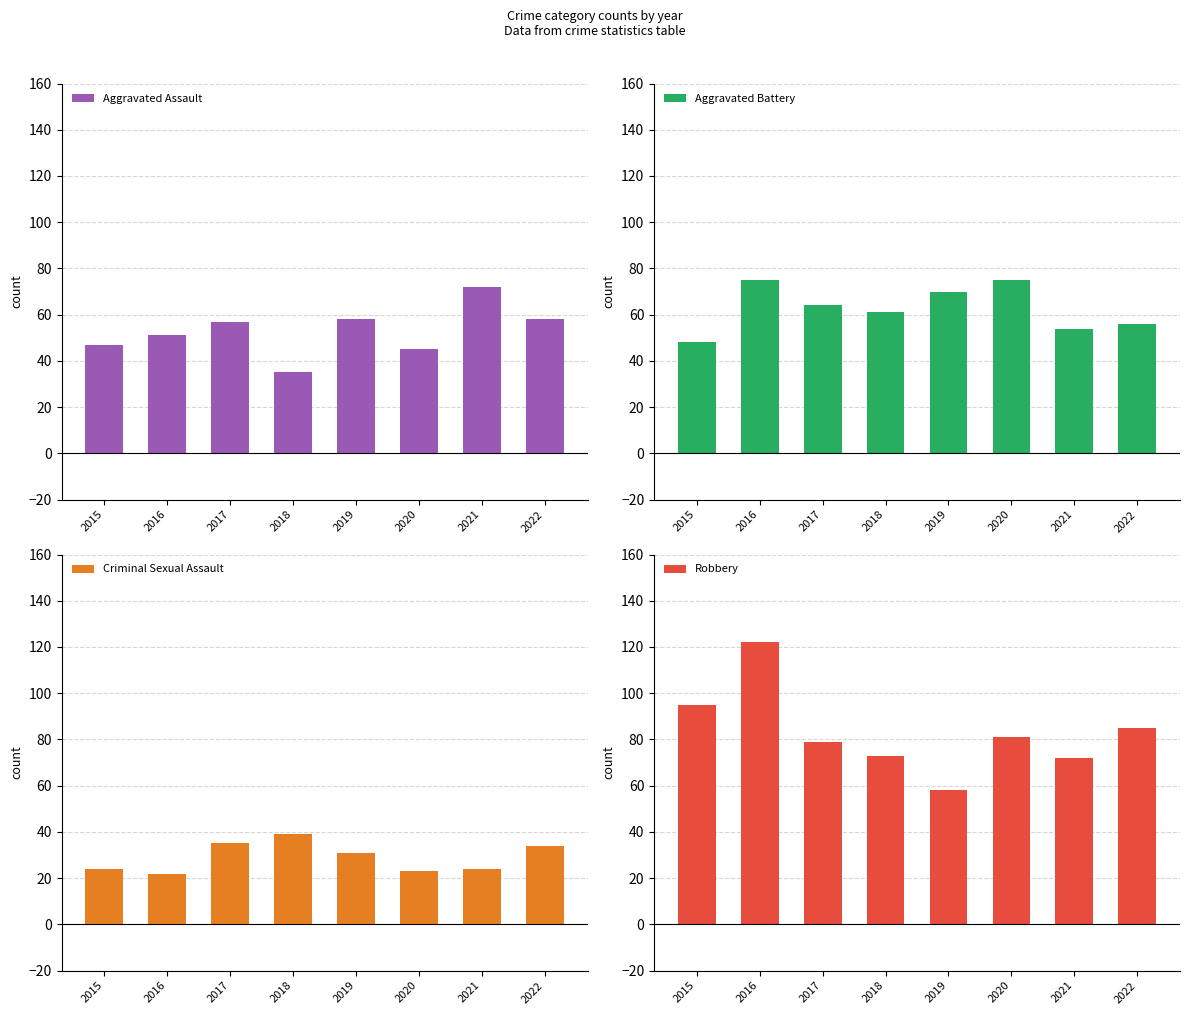

What is the difference between the second highest and second lowest values in the Aggravated Battery series?

21